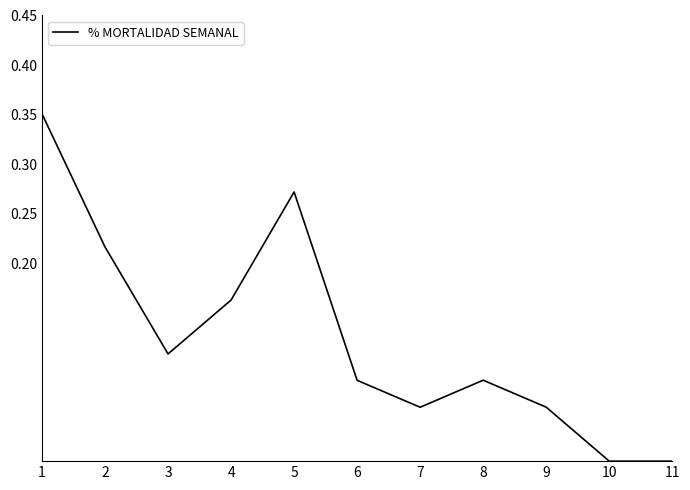

Is it true that the value at 5 is 0.1?

False